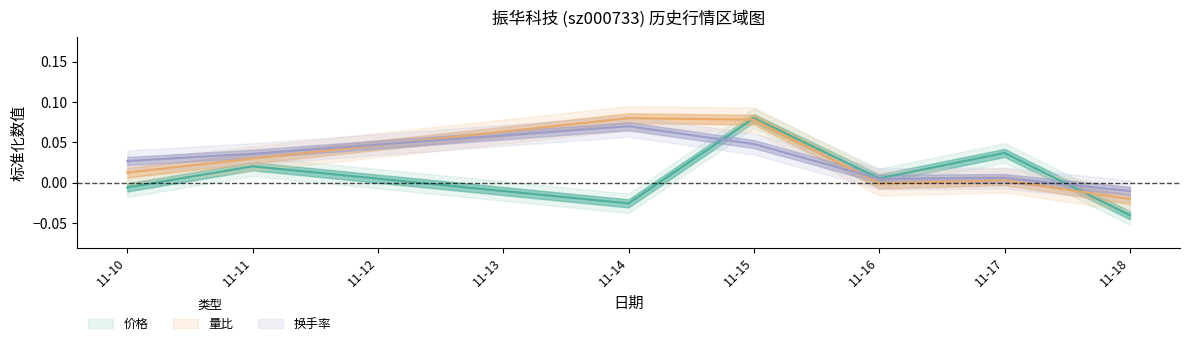

At which category is the sum across all series the highest?

11-15